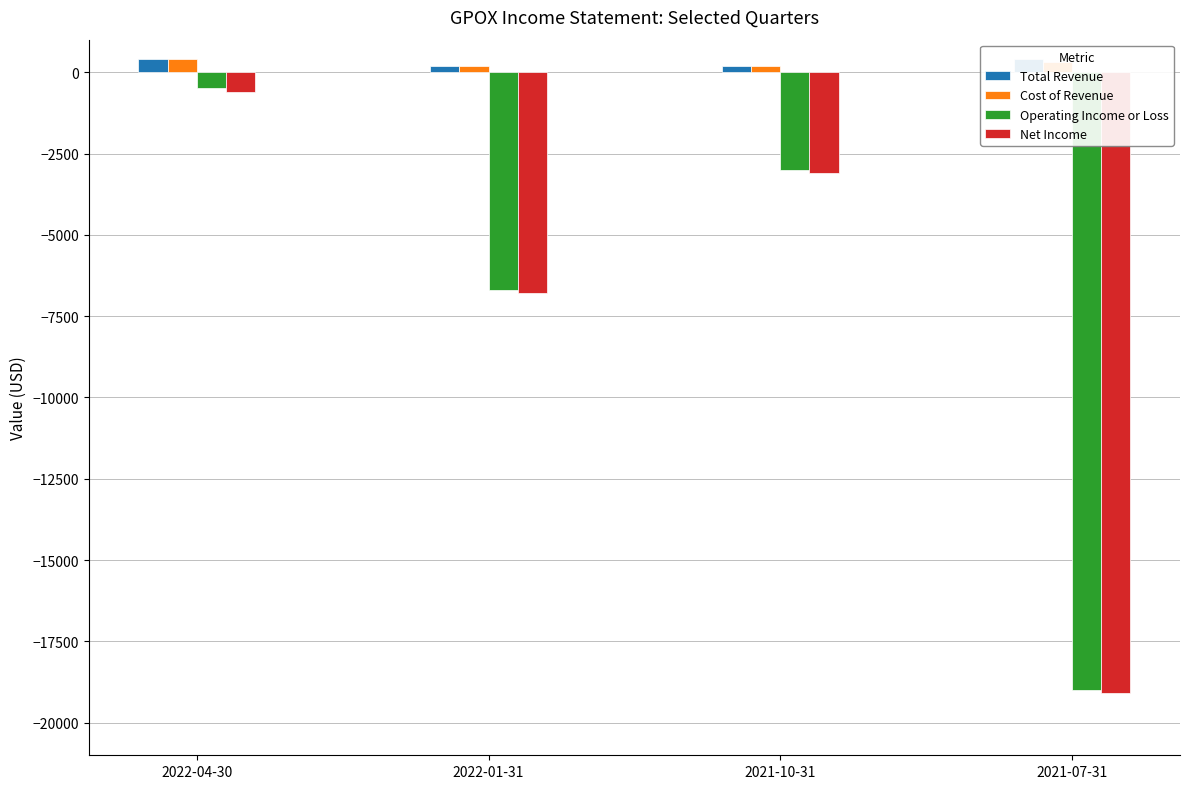

How many bars are there in total?

16